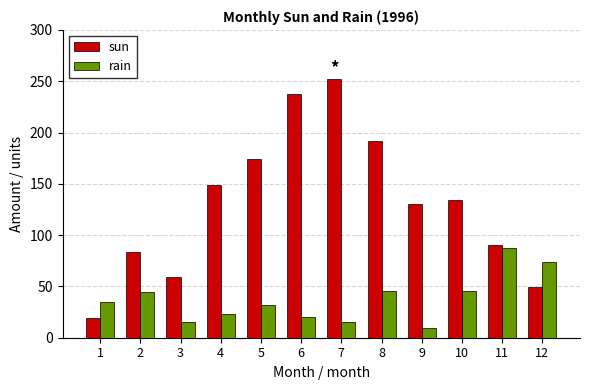

What is the difference between the maximum and minimum values in the rain series?

78.1